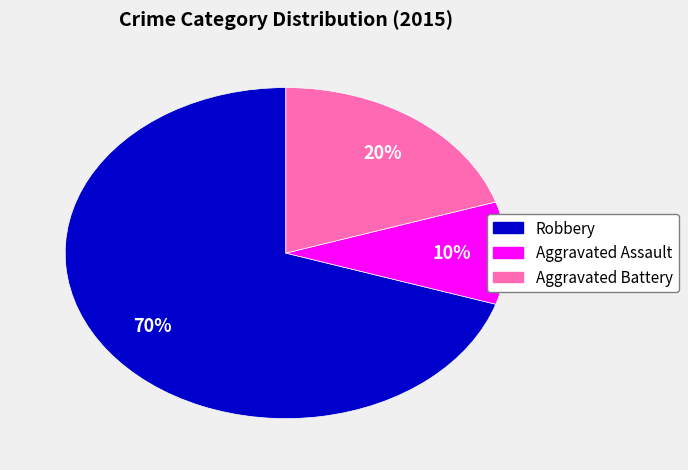

Is there a majority slice in this chart?

Yes